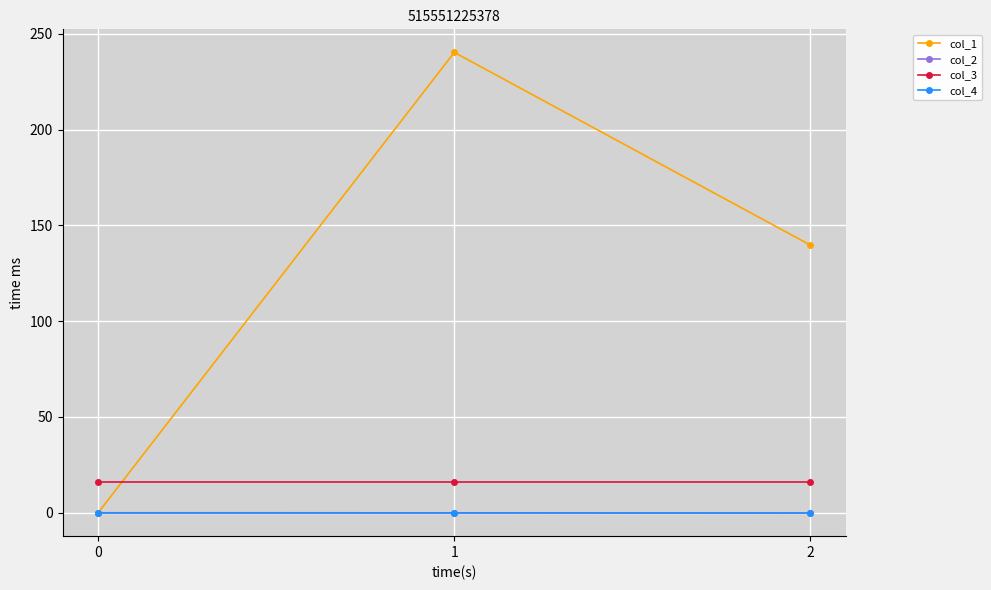

What is the lowest value of the col_3 series?

16.0